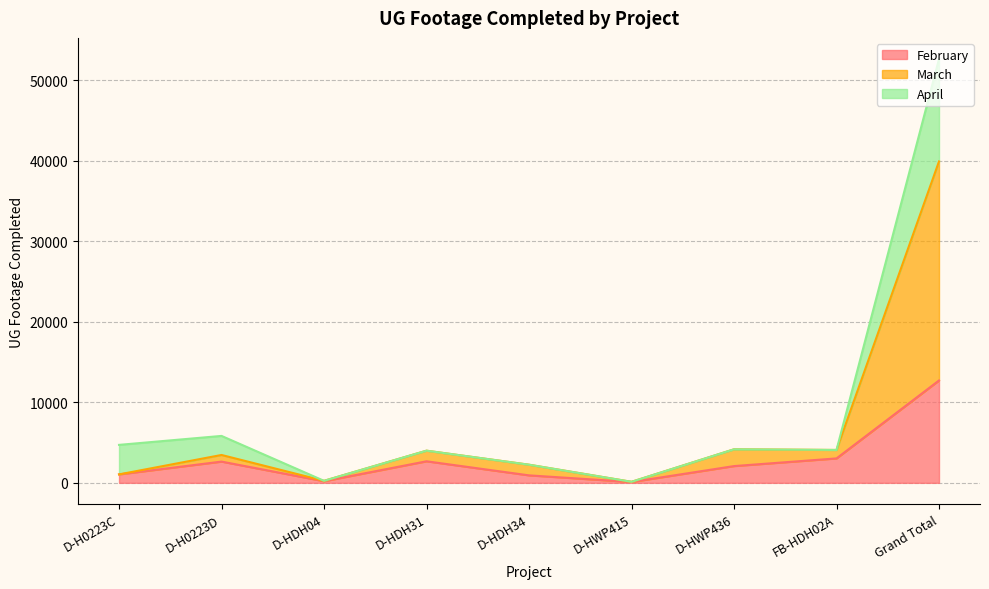

Which series has the widest spread of values?

March